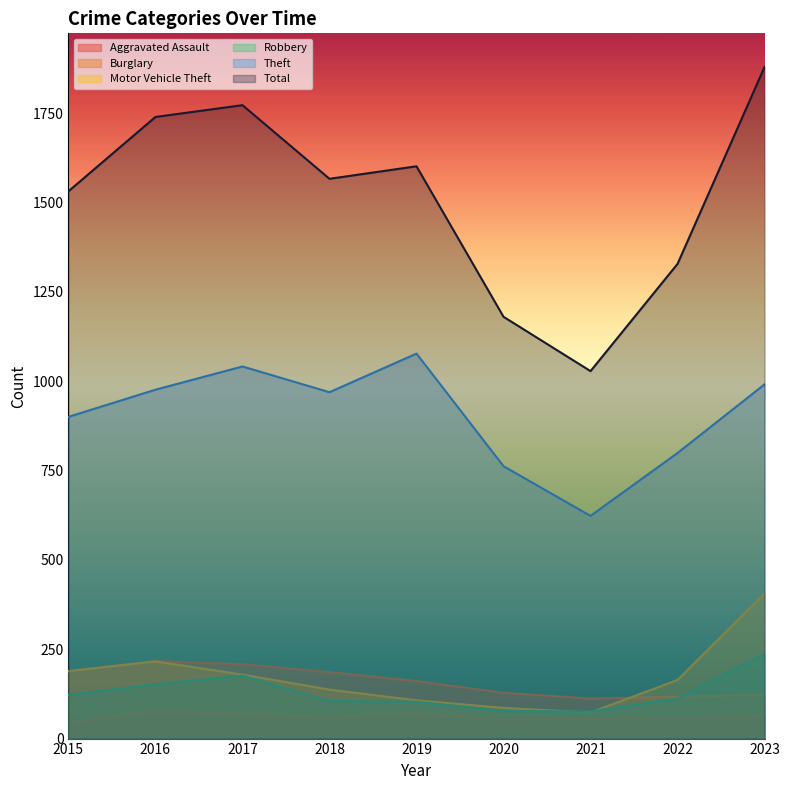

What is the value of the Total point at the 2nd from the left?

1739